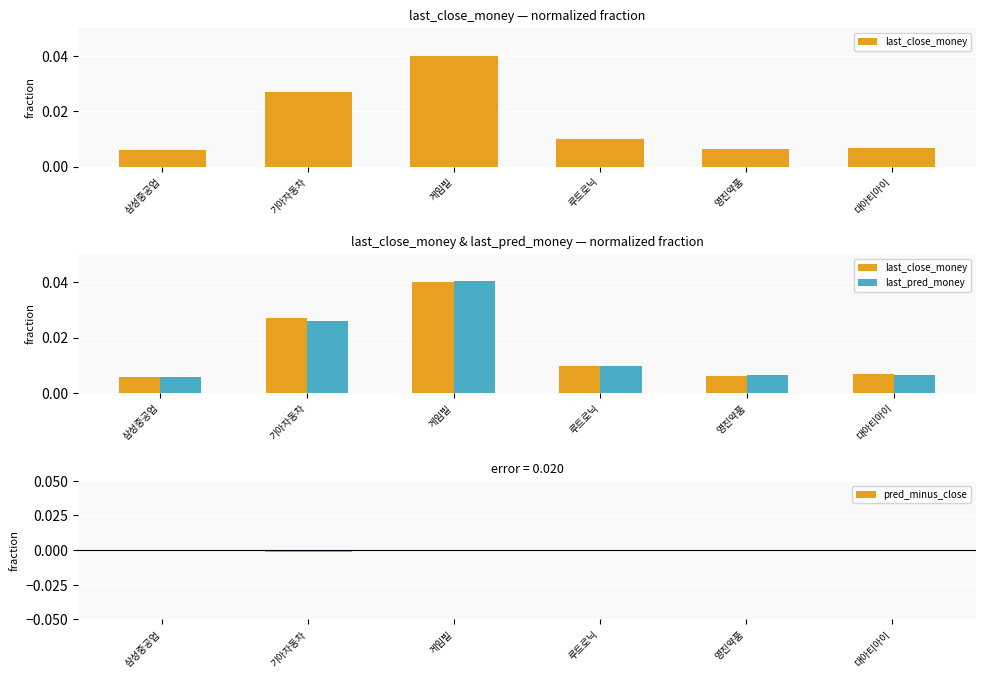

Is it true that pred_minus_close equals -0.0 at 루트로닉?

False